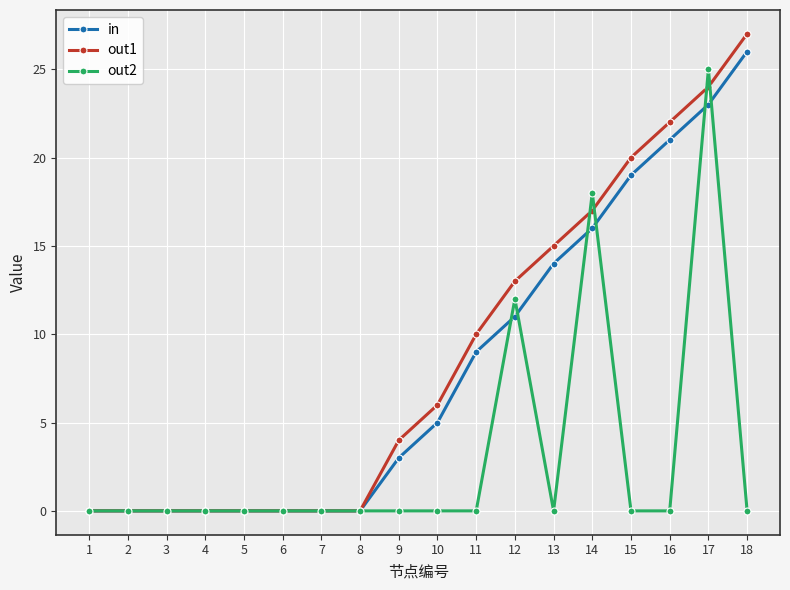

At 11, list the series in order from smallest to largest.

out2, in, out1